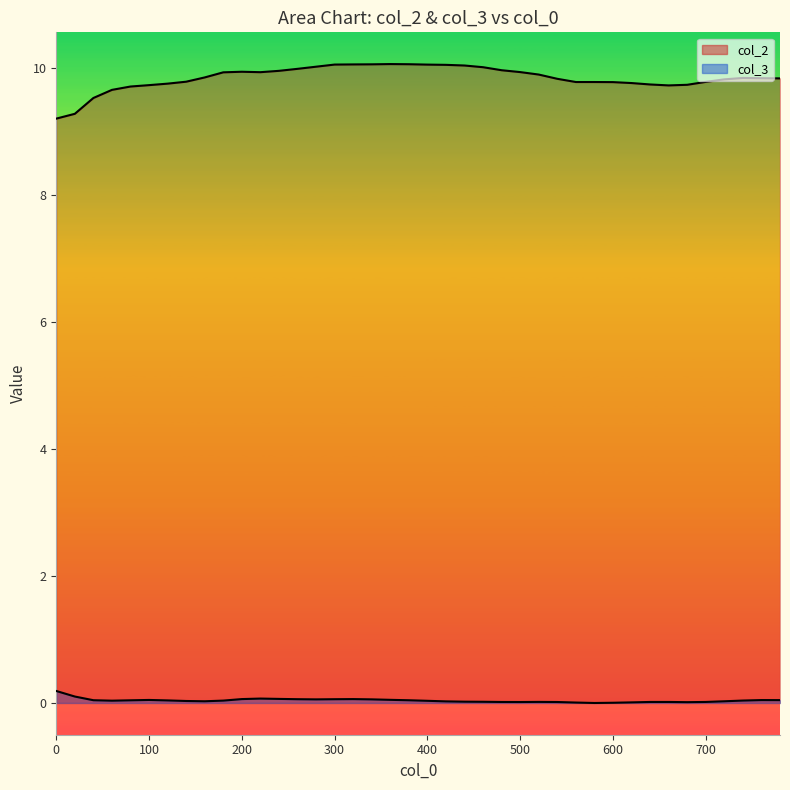

Is the value of col_2 at 760 greater than the value of col_3 at 160?

Yes